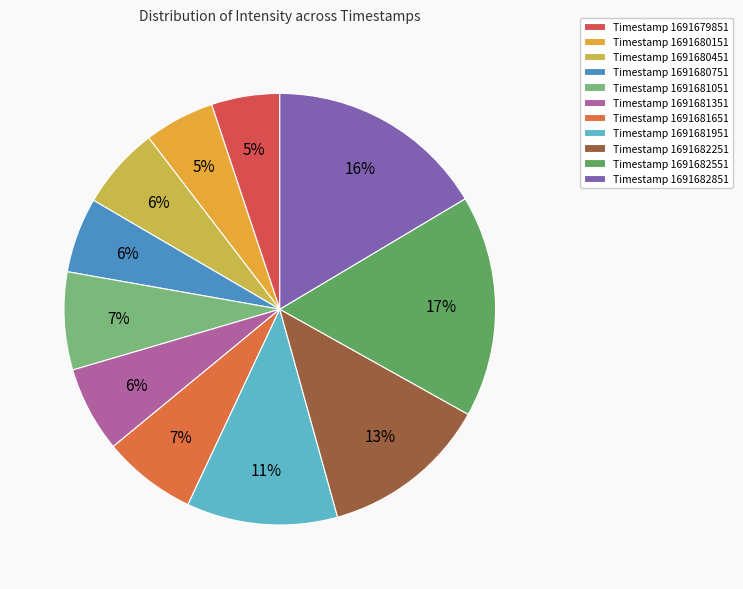

Rank the categories by value from lowest to highest.

1691679851, 1691680151, 1691680751, 1691680451, 1691681351, 1691681651, 1691681051, 1691681951, 1691682251, 1691682851, 1691682551